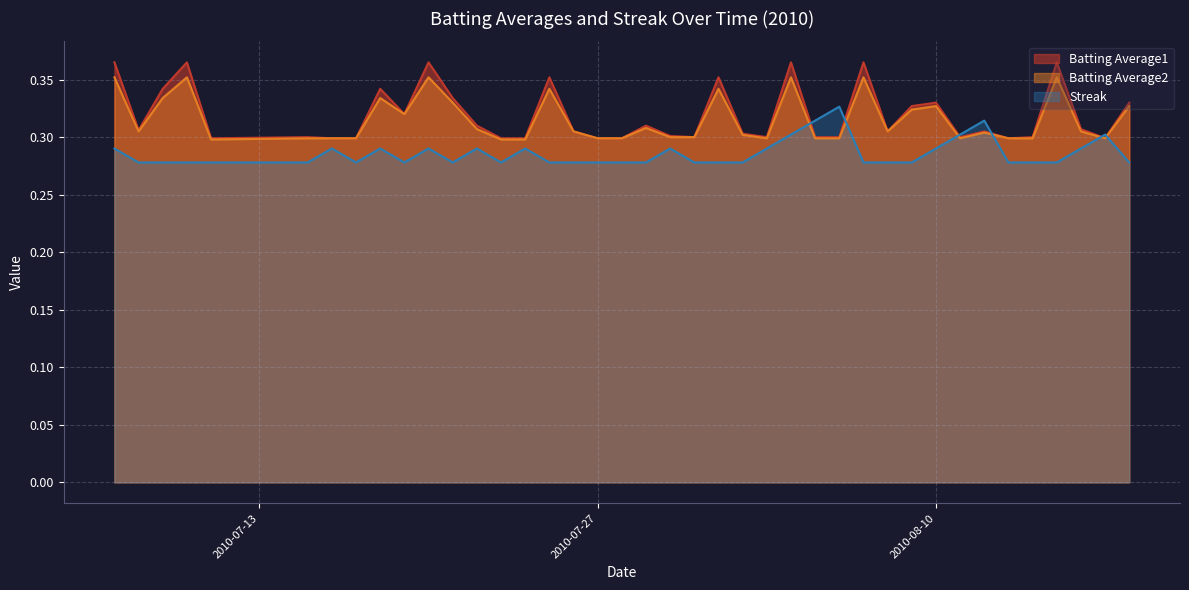

What is the difference between the second highest and second lowest values in the Batting Average2 series?

0.1